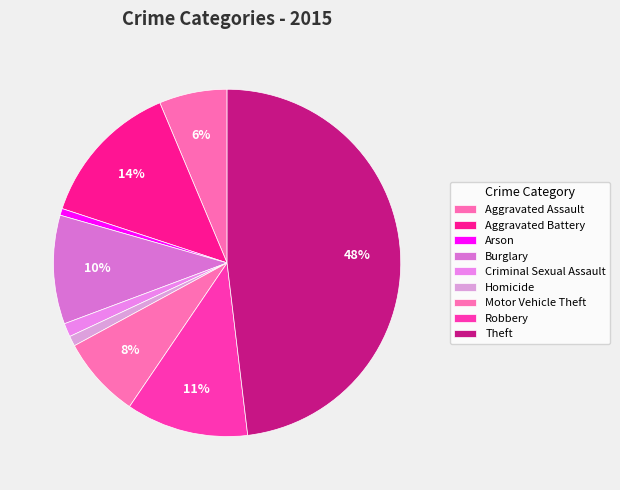

Does any single category account for the majority?

No